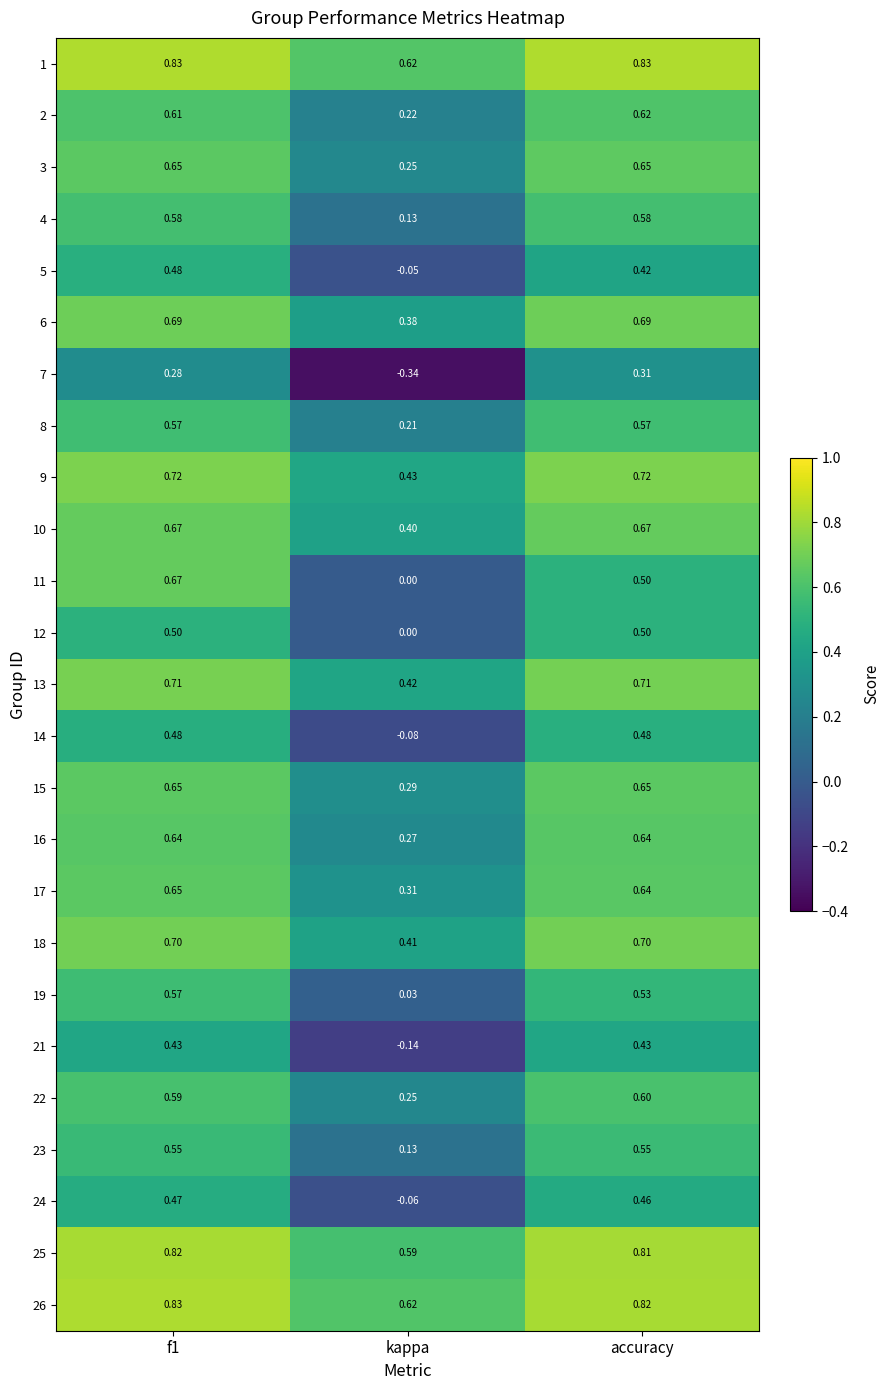

Which category has the lowest value in the 23 series?

kappa